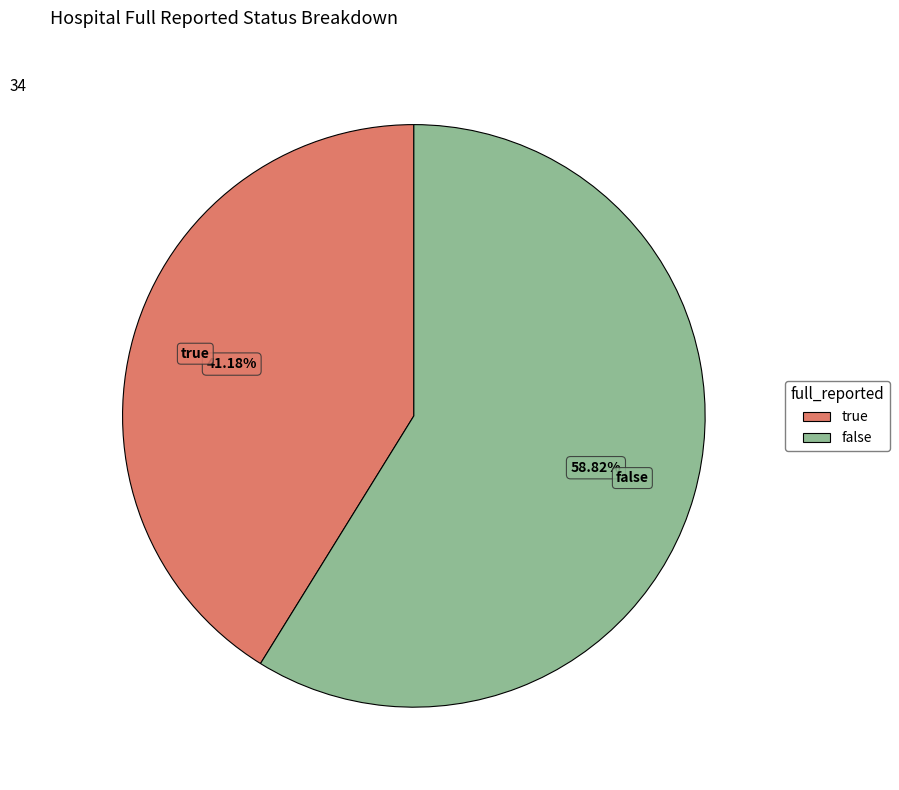

Count the number of slices in the pie.

2